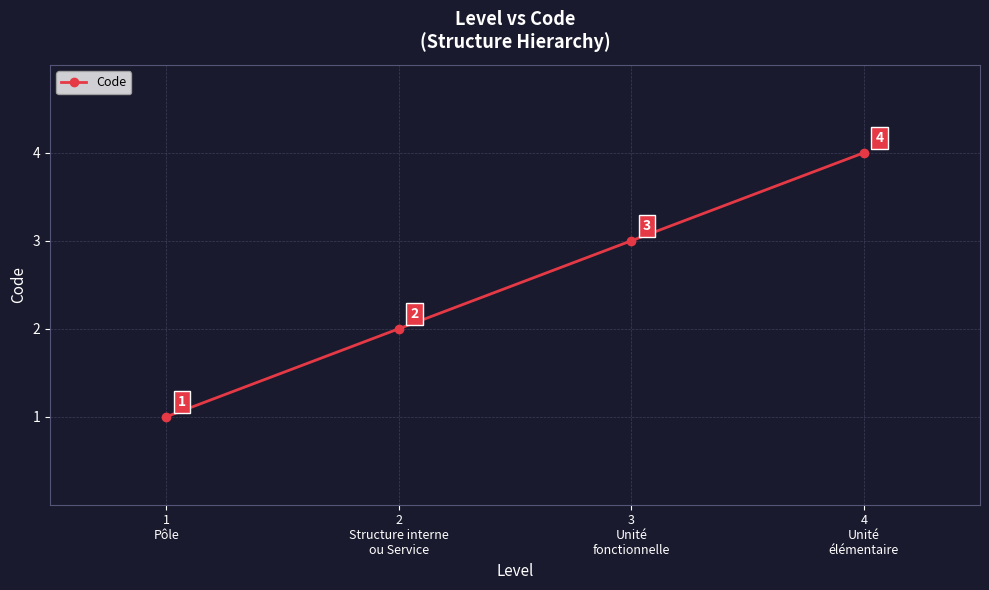

Reading left to right, transcribe all the data shown in this chart.

1
Pôle=1	2
Structure interne
ou Service=2	3
Unité
fonctionnelle=3	4
Unité
élémentaire=4